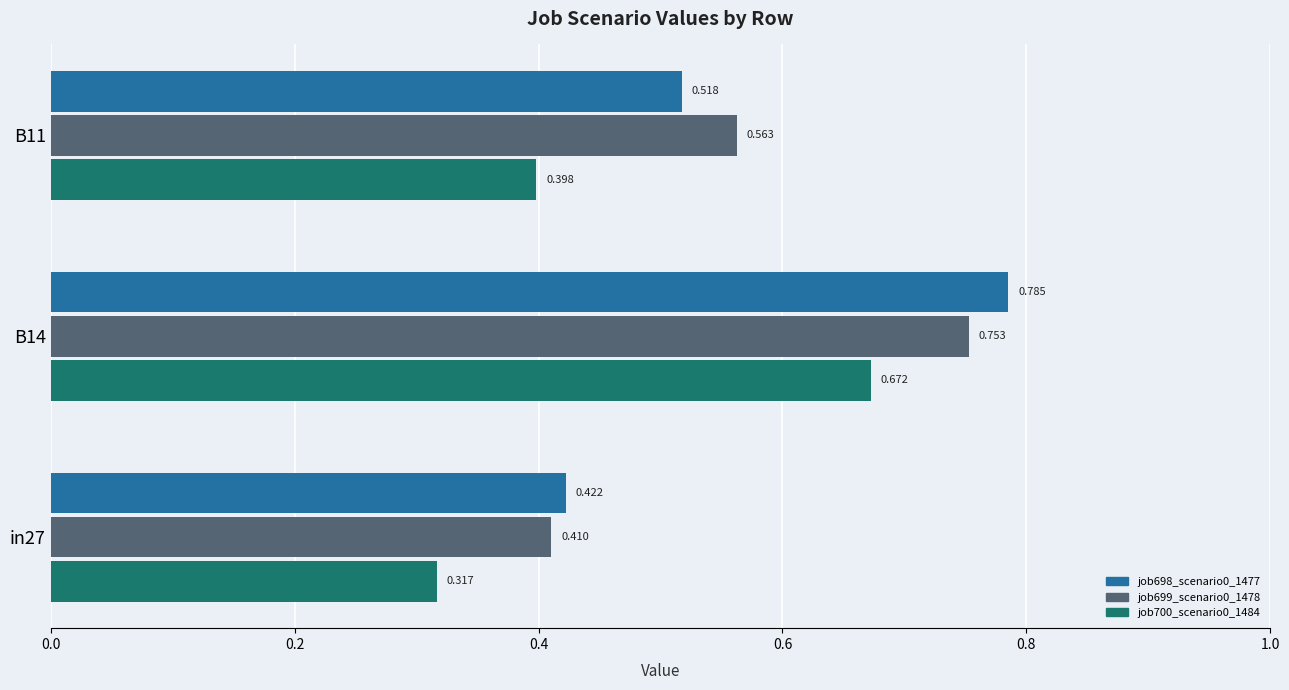

Is the value of job698_scenario0_1477 at B14 greater than the value of job700_scenario0_1484 at in27?

Yes